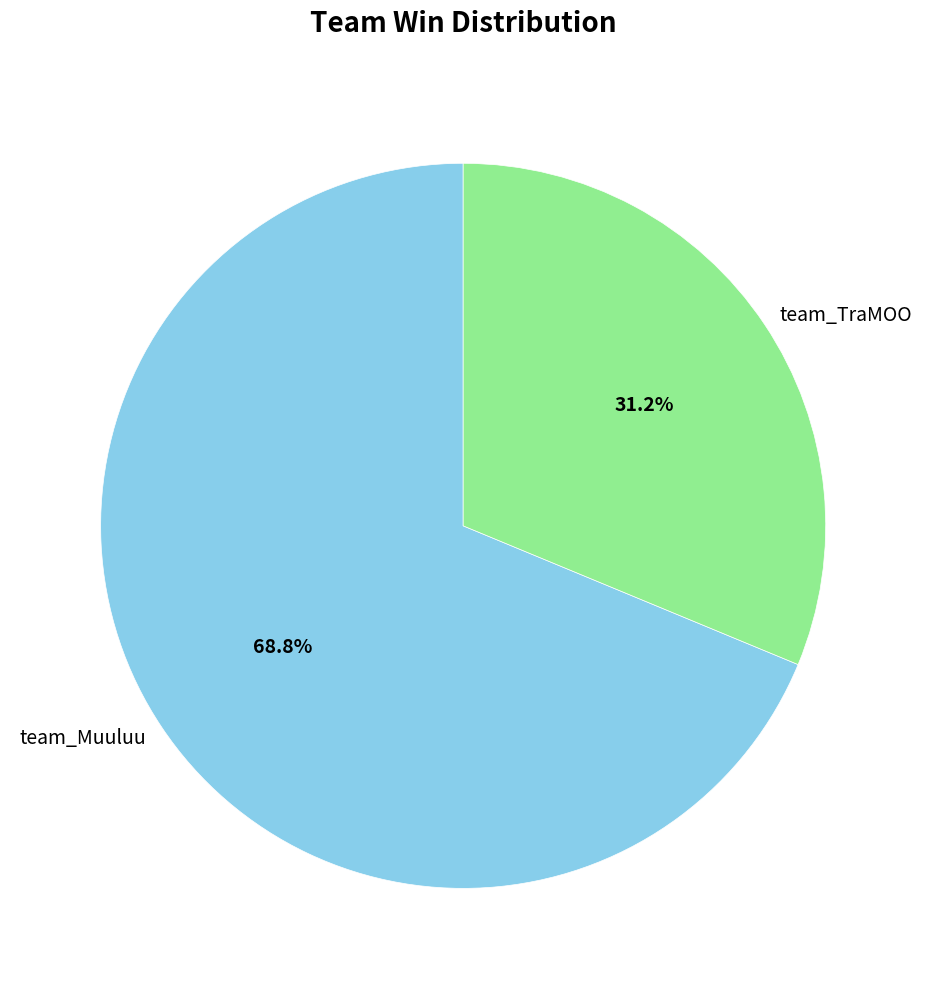

How many slices are in this pie chart?

2